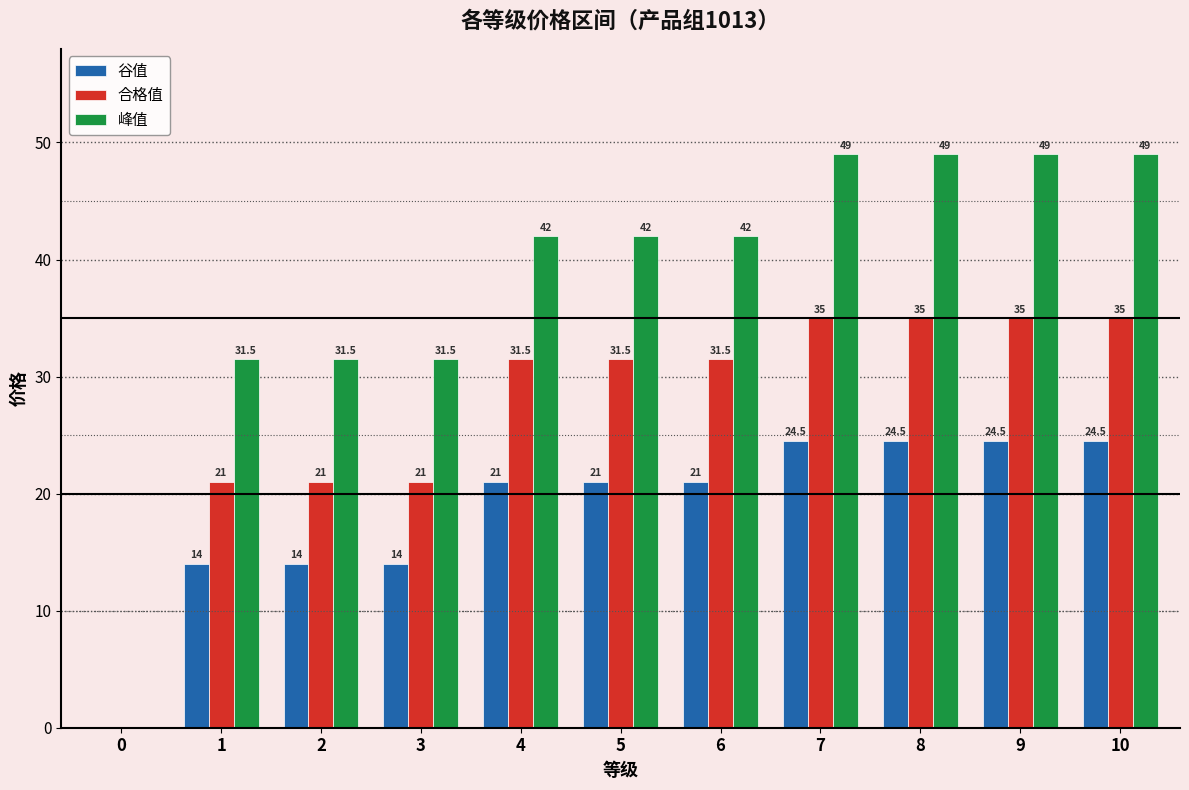

Count the number of data series in this chart.

3